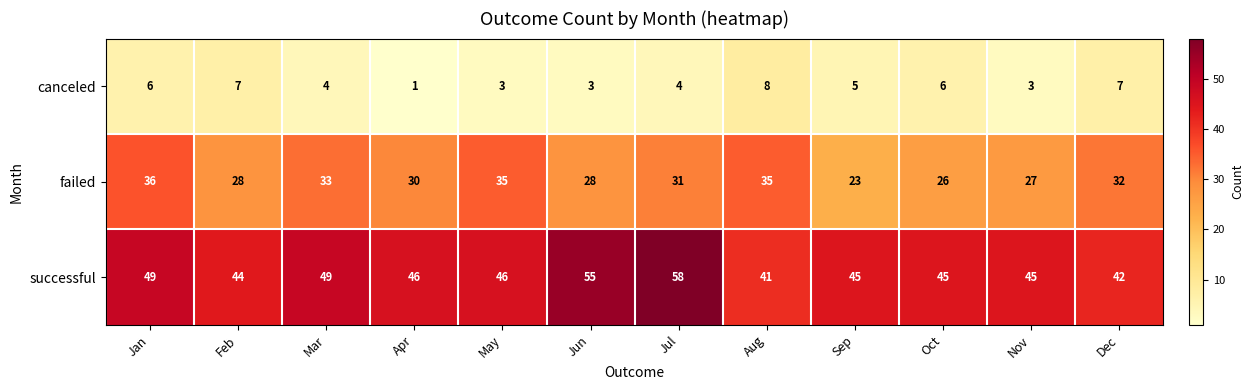

List the series in order of their peak value, lowest first.

canceled, failed, successful